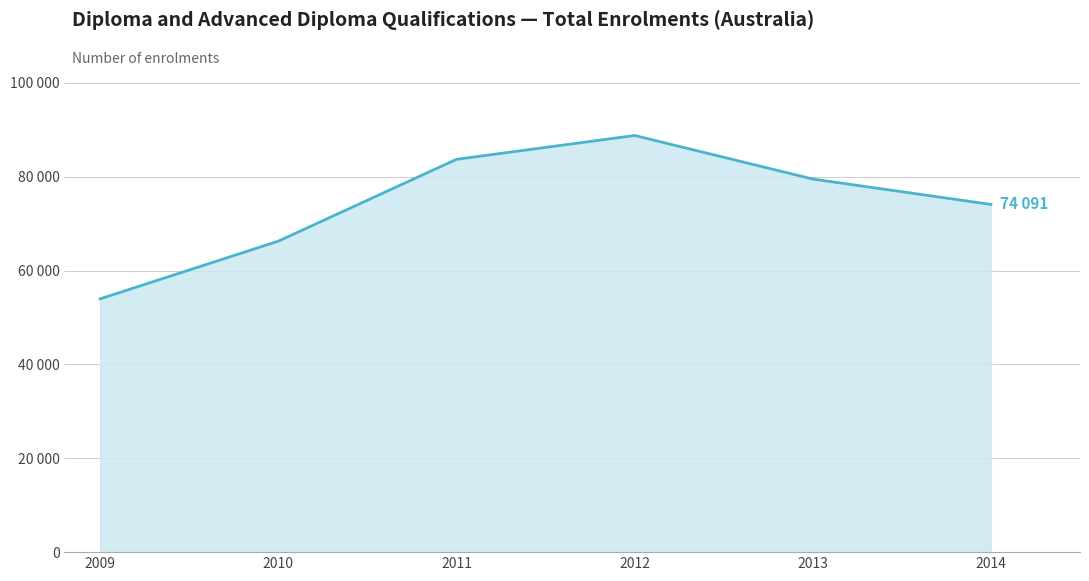

What is the smallest value displayed?

53974